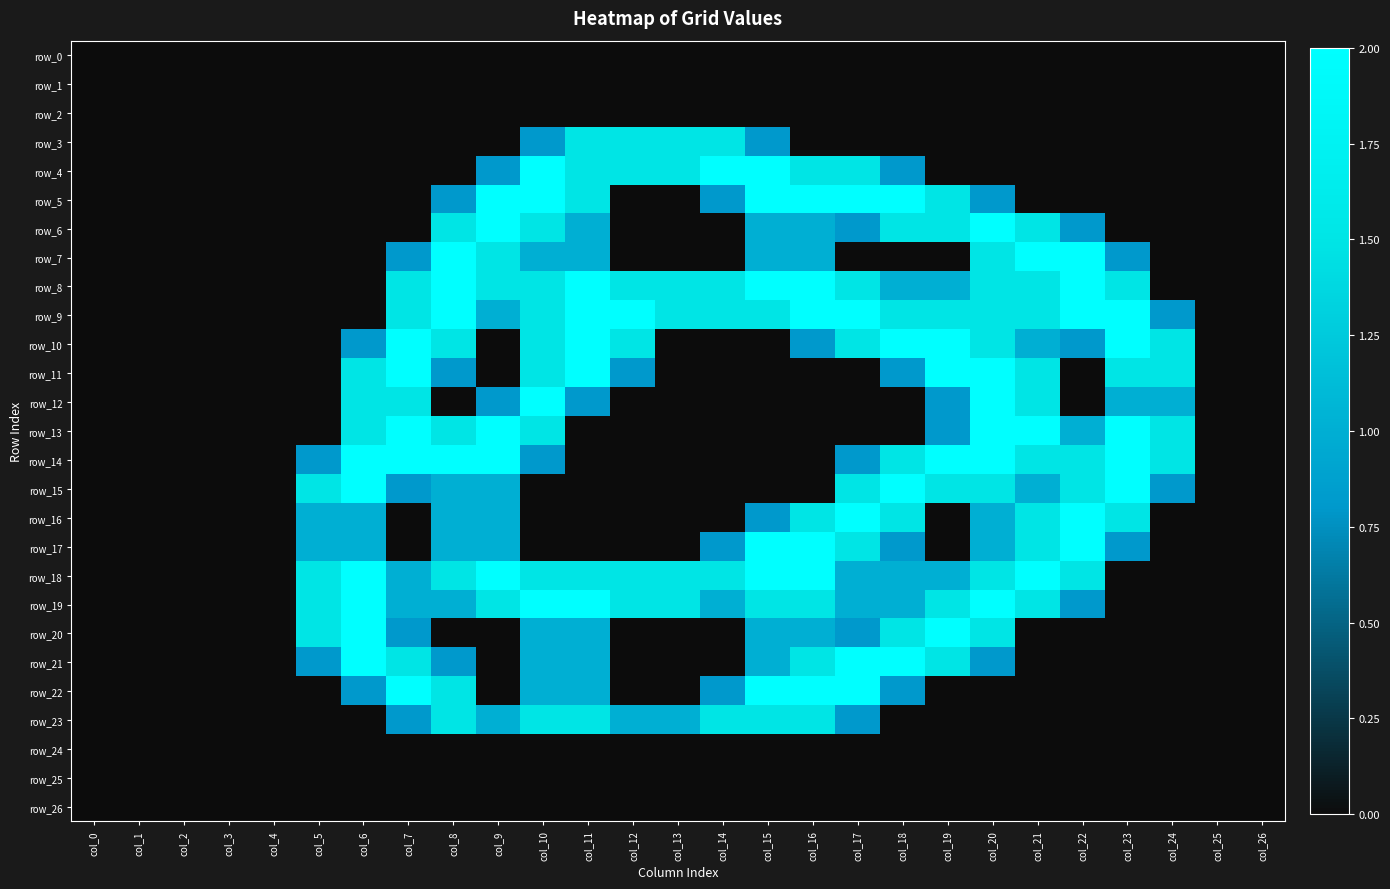

Reading left to right, extract all data points from this chart.

row_0: 0.0	0.0	0.0	0.0	0.0	0.0	0.0	0.0	0.0	0.0	0.0	0.0	0.0	0.0	0.0	0.0	0.0	0.0	0.0	0.0	0.0	0.0	0.0	0.0	0.0	0.0	0.0
row_1: 0.0	0.0	0.0	0.0	0.0	0.0	0.0	0.0	0.0	0.0	0.0	0.0	0.0	0.0	0.0	0.0	0.0	0.0	0.0	0.0	0.0	0.0	0.0	0.0	0.0	0.0	0.0
row_2: 0.0	0.0	0.0	0.0	0.0	0.0	0.0	0.0	0.0	0.0	0.0	0.0	0.0	0.0	0.0	0.0	0.0	0.0	0.0	0.0	0.0	0.0	0.0	0.0	0.0	0.0	0.0
row_3: 0.0	0.0	0.0	0.0	0.0	0.0	0.0	0.0	0.0	0.0	0.8	1.5	1.5	1.5	1.5	0.8	0.0	0.0	0.0	0.0	0.0	0.0	0.0	0.0	0.0	0.0	0.0
row_4: 0.0	0.0	0.0	0.0	0.0	0.0	0.0	0.0	0.0	0.8	2.0	1.5	1.5	1.5	2.0	2.0	1.5	1.5	0.8	0.0	0.0	0.0	0.0	0.0	0.0	0.0	0.0
row_5: 0.0	0.0	0.0	0.0	0.0	0.0	0.0	0.0	0.8	2.0	2.0	1.5	0.0	0.0	0.8	2.0	2.0	2.0	2.0	1.5	0.8	0.0	0.0	0.0	0.0	0.0	0.0
row_6: 0.0	0.0	0.0	0.0	0.0	0.0	0.0	0.0	1.5	2.0	1.5	1.0	0.0	0.0	0.0	1.0	1.0	0.8	1.5	1.5	2.0	1.5	0.8	0.0	0.0	0.0	0.0
row_7: 0.0	0.0	0.0	0.0	0.0	0.0	0.0	0.8	2.0	1.5	1.0	1.0	0.0	0.0	0.0	1.0	1.0	0.0	0.0	0.0	1.5	2.0	2.0	0.8	0.0	0.0	0.0
row_8: 0.0	0.0	0.0	0.0	0.0	0.0	0.0	1.5	2.0	1.5	1.5	2.0	1.5	1.5	1.5	2.0	2.0	1.5	1.0	1.0	1.5	1.5	2.0	1.5	0.0	0.0	0.0
row_9: 0.0	0.0	0.0	0.0	0.0	0.0	0.0	1.5	2.0	1.0	1.5	2.0	2.0	1.5	1.5	1.5	2.0	2.0	1.5	1.5	1.5	1.5	2.0	2.0	0.8	0.0	0.0
row_10: 0.0	0.0	0.0	0.0	0.0	0.0	0.8	2.0	1.5	0.0	1.5	2.0	1.5	0.0	0.0	0.0	0.8	1.5	2.0	2.0	1.5	1.0	0.8	2.0	1.5	0.0	0.0
row_11: 0.0	0.0	0.0	0.0	0.0	0.0	1.5	2.0	0.8	0.0	1.5	2.0	0.8	0.0	0.0	0.0	0.0	0.0	0.8	2.0	2.0	1.5	0.0	1.5	1.5	0.0	0.0
row_12: 0.0	0.0	0.0	0.0	0.0	0.0	1.5	1.5	0.0	0.8	2.0	0.8	0.0	0.0	0.0	0.0	0.0	0.0	0.0	0.8	2.0	1.5	0.0	1.0	1.0	0.0	0.0
row_13: 0.0	0.0	0.0	0.0	0.0	0.0	1.5	2.0	1.5	2.0	1.5	0.0	0.0	0.0	0.0	0.0	0.0	0.0	0.0	0.8	2.0	2.0	1.0	2.0	1.5	0.0	0.0
row_14: 0.0	0.0	0.0	0.0	0.0	0.8	2.0	2.0	2.0	2.0	0.8	0.0	0.0	0.0	0.0	0.0	0.0	0.8	1.5	2.0	2.0	1.5	1.5	2.0	1.5	0.0	0.0
row_15: 0.0	0.0	0.0	0.0	0.0	1.5	2.0	0.8	1.0	1.0	0.0	0.0	0.0	0.0	0.0	0.0	0.0	1.5	2.0	1.5	1.5	1.0	1.5	2.0	0.8	0.0	0.0
row_16: 0.0	0.0	0.0	0.0	0.0	1.0	1.0	0.0	1.0	1.0	0.0	0.0	0.0	0.0	0.0	0.8	1.5	2.0	1.5	0.0	1.0	1.5	2.0	1.5	0.0	0.0	0.0
row_17: 0.0	0.0	0.0	0.0	0.0	1.0	1.0	0.0	1.0	1.0	0.0	0.0	0.0	0.0	0.8	2.0	2.0	1.5	0.8	0.0	1.0	1.5	2.0	0.8	0.0	0.0	0.0
row_18: 0.0	0.0	0.0	0.0	0.0	1.5	2.0	1.0	1.5	2.0	1.5	1.5	1.5	1.5	1.5	2.0	2.0	1.0	1.0	1.0	1.5	2.0	1.5	0.0	0.0	0.0	0.0
row_19: 0.0	0.0	0.0	0.0	0.0	1.5	2.0	1.0	1.0	1.5	2.0	2.0	1.5	1.5	1.0	1.5	1.5	1.0	1.0	1.5	2.0	1.5	0.8	0.0	0.0	0.0	0.0
row_20: 0.0	0.0	0.0	0.0	0.0	1.5	2.0	0.8	0.0	0.0	1.0	1.0	0.0	0.0	0.0	1.0	1.0	0.8	1.5	2.0	1.5	0.0	0.0	0.0	0.0	0.0	0.0
row_21: 0.0	0.0	0.0	0.0	0.0	0.8	2.0	1.5	0.8	0.0	1.0	1.0	0.0	0.0	0.0	1.0	1.5	2.0	2.0	1.5	0.8	0.0	0.0	0.0	0.0	0.0	0.0
row_22: 0.0	0.0	0.0	0.0	0.0	0.0	0.8	2.0	1.5	0.0	1.0	1.0	0.0	0.0	0.8	2.0	2.0	2.0	0.8	0.0	0.0	0.0	0.0	0.0	0.0	0.0	0.0
row_23: 0.0	0.0	0.0	0.0	0.0	0.0	0.0	0.8	1.5	1.0	1.5	1.5	1.0	1.0	1.5	1.5	1.5	0.8	0.0	0.0	0.0	0.0	0.0	0.0	0.0	0.0	0.0
row_24: 0.0	0.0	0.0	0.0	0.0	0.0	0.0	0.0	0.0	0.0	0.0	0.0	0.0	0.0	0.0	0.0	0.0	0.0	0.0	0.0	0.0	0.0	0.0	0.0	0.0	0.0	0.0
row_25: 0.0	0.0	0.0	0.0	0.0	0.0	0.0	0.0	0.0	0.0	0.0	0.0	0.0	0.0	0.0	0.0	0.0	0.0	0.0	0.0	0.0	0.0	0.0	0.0	0.0	0.0	0.0
row_26: 0.0	0.0	0.0	0.0	0.0	0.0	0.0	0.0	0.0	0.0	0.0	0.0	0.0	0.0	0.0	0.0	0.0	0.0	0.0	0.0	0.0	0.0	0.0	0.0	0.0	0.0	0.0